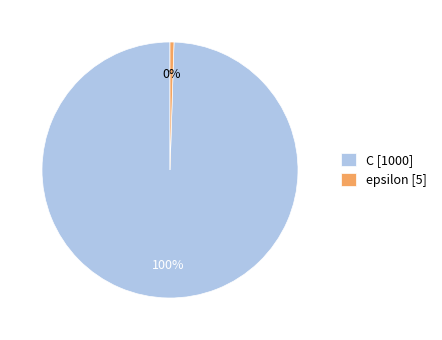

Count the number of slices in the pie.

2